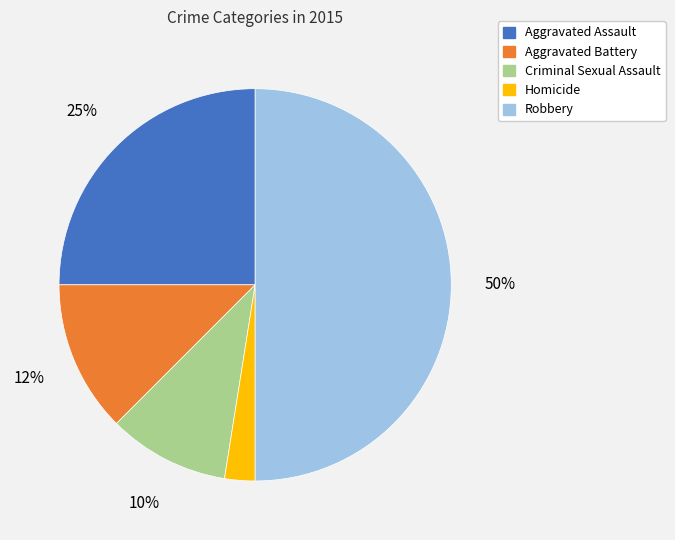

How many segments does this pie chart have?

5